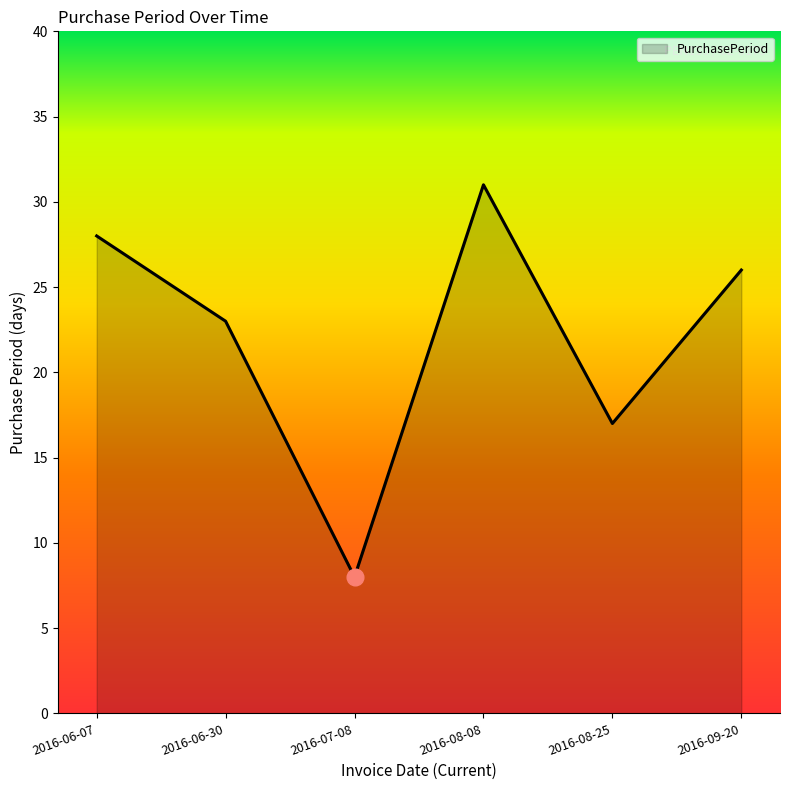

Read the value at 2016-09-20, to the nearest 5.

25